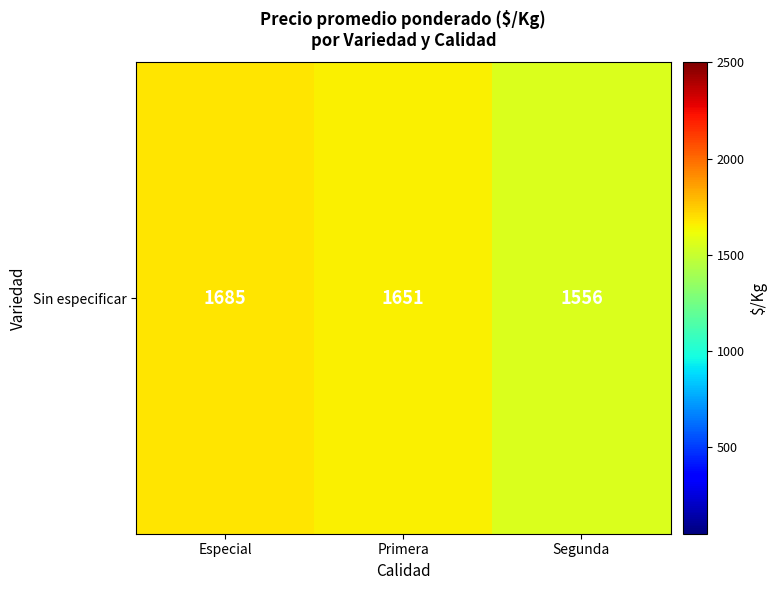

What is the difference between the maximum and second lowest values?

34